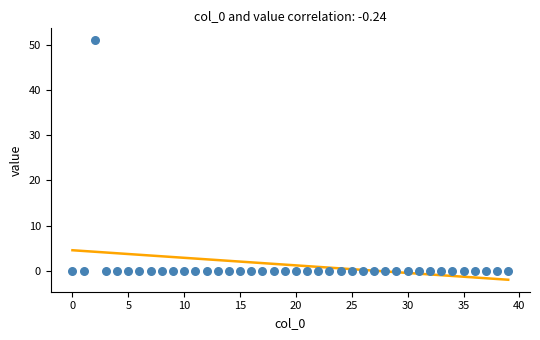

What is the range of Y values (max minus min)?

51